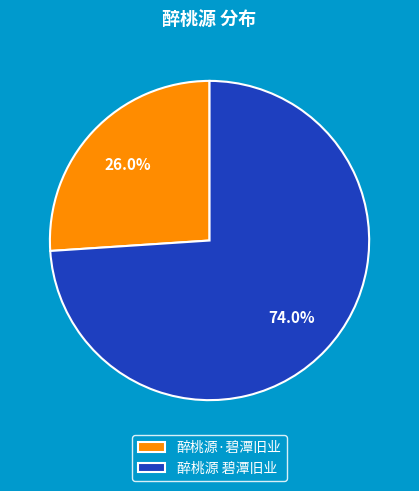

To the nearest percent, what percentage of the pie is 醉桃源 碧潭旧业?

74%